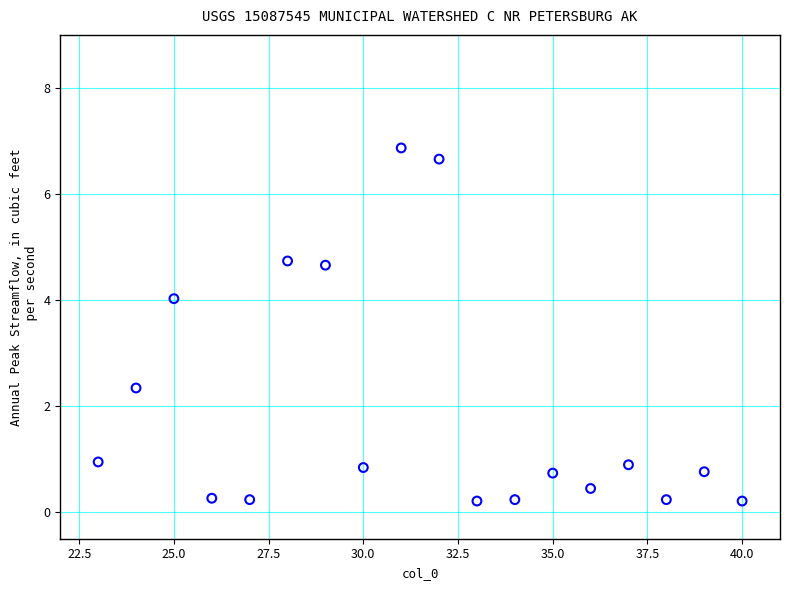

What Y value in the scatter plot is closest to 3?

2.3